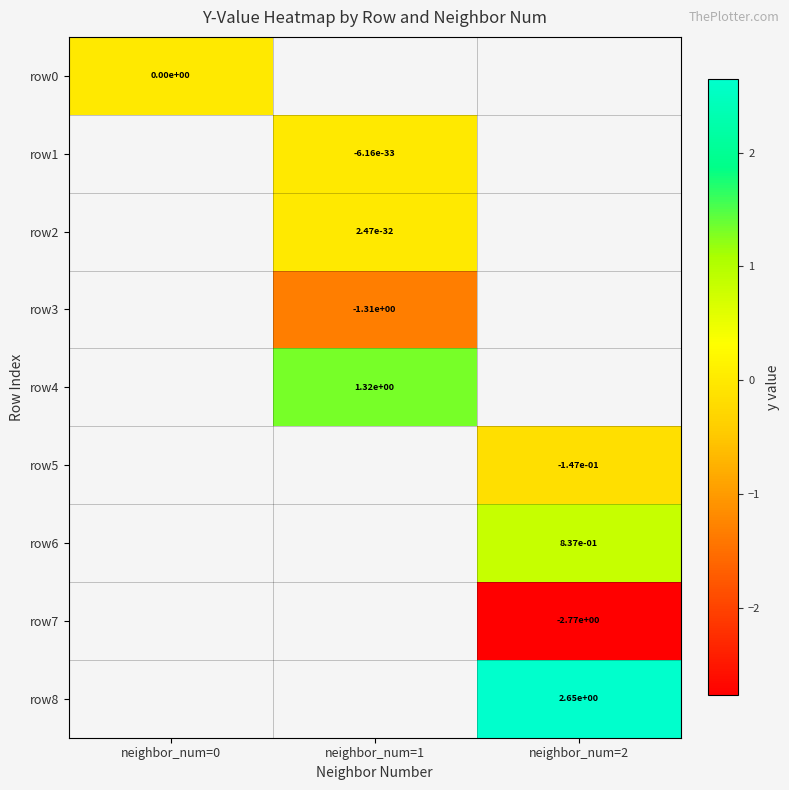

Is it true that row3 equals -0.8 at neighbor_num=1?

False